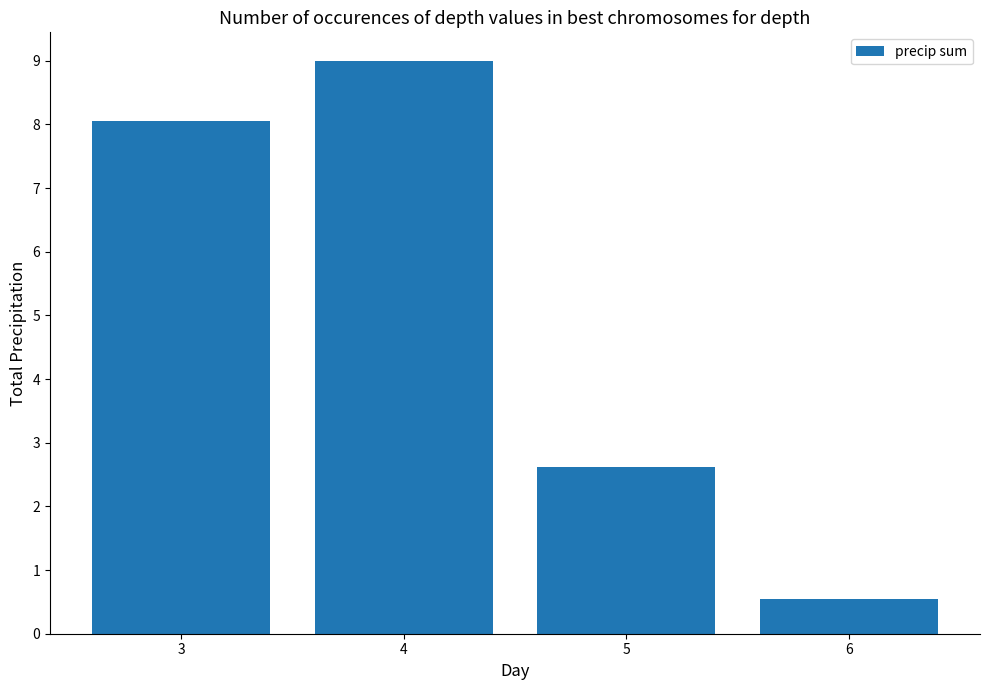

Is it true that the value at 3 is 8.1?

True